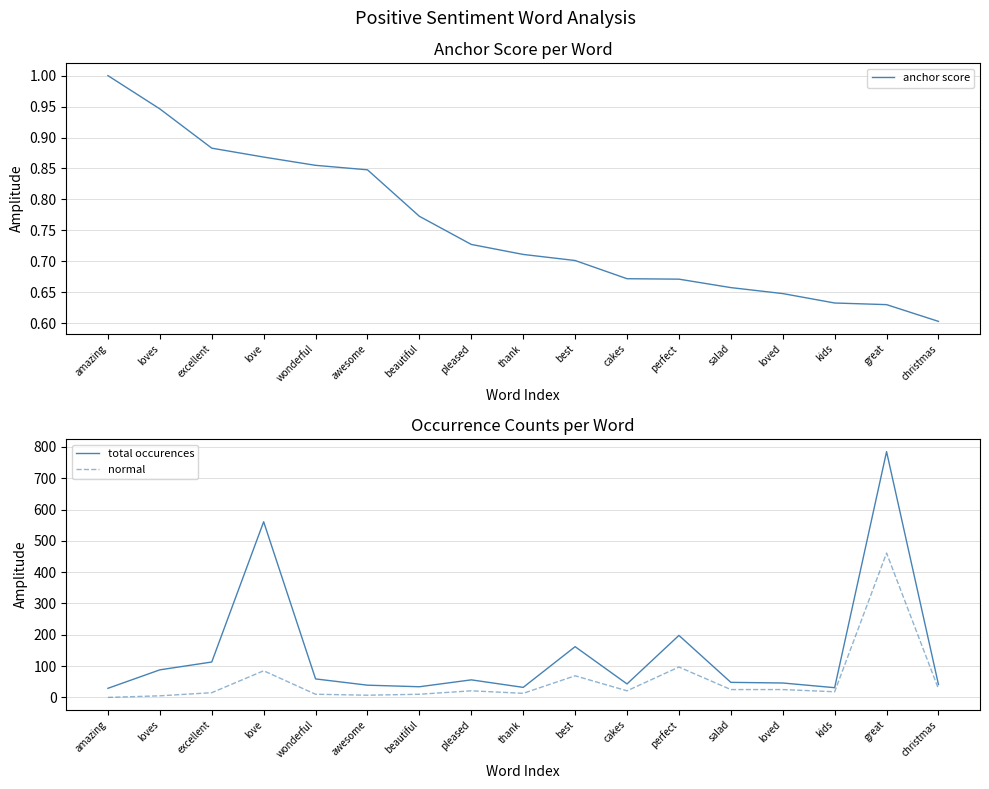

What is the value of the normal point at the 10th from the left?

69.0